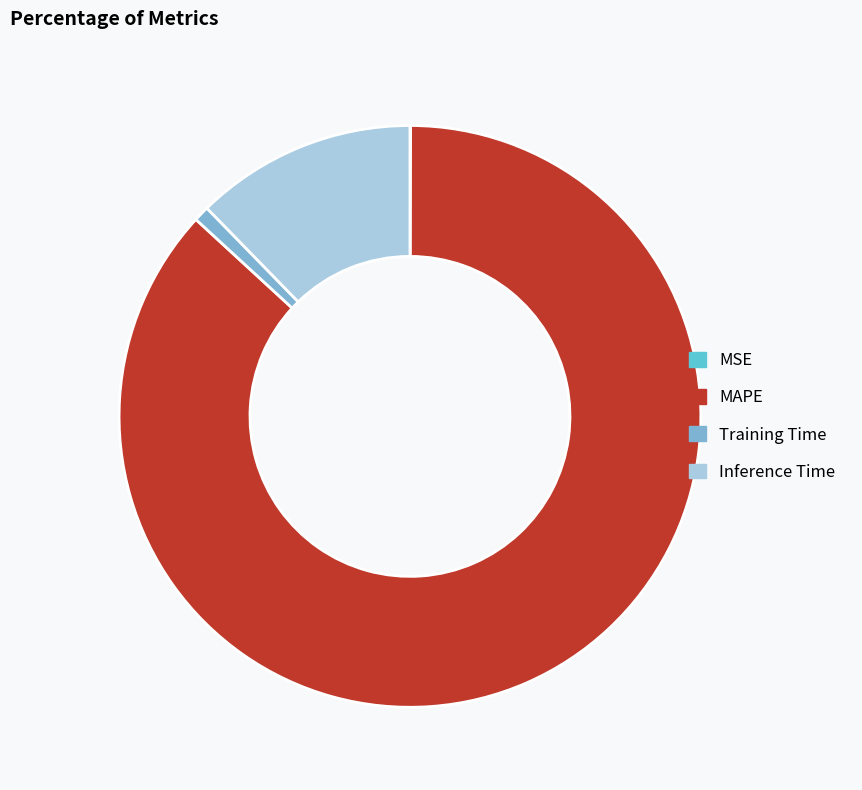

Which slice is the largest?

MAPE